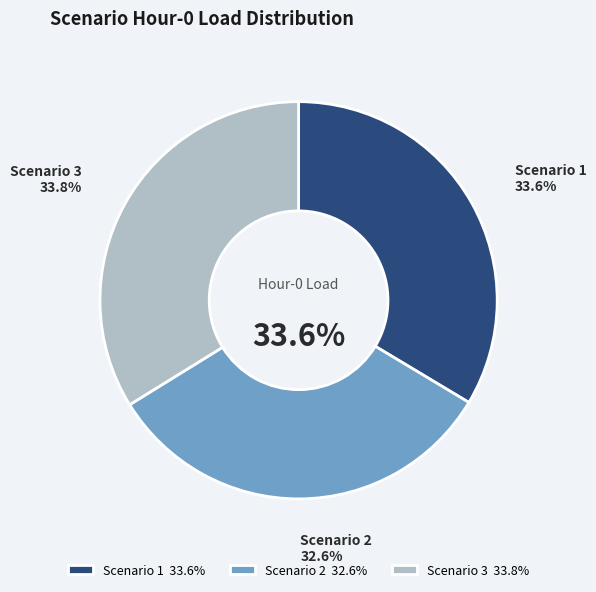

What is the largest slice in the pie chart?

Scenario 3